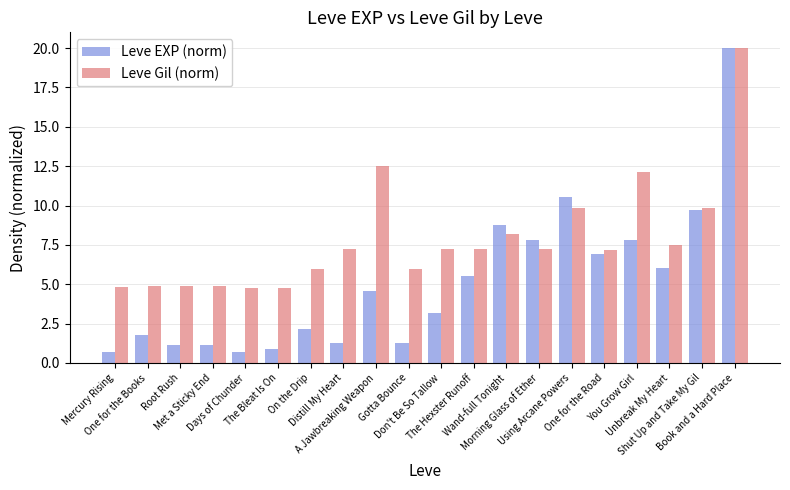

How many data points in Leve Gil (norm) are less than 7?

8